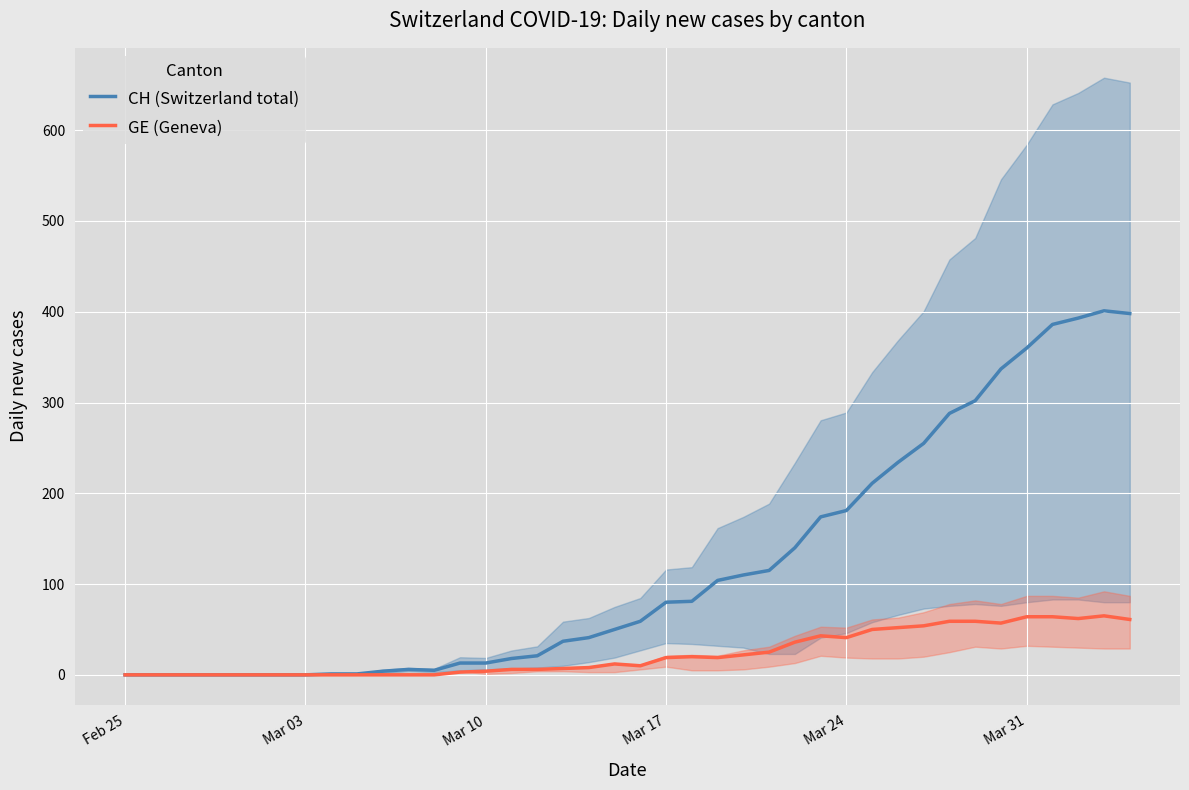

The value of GE (Geneva) at Mar 31 is 21. True or false?

False